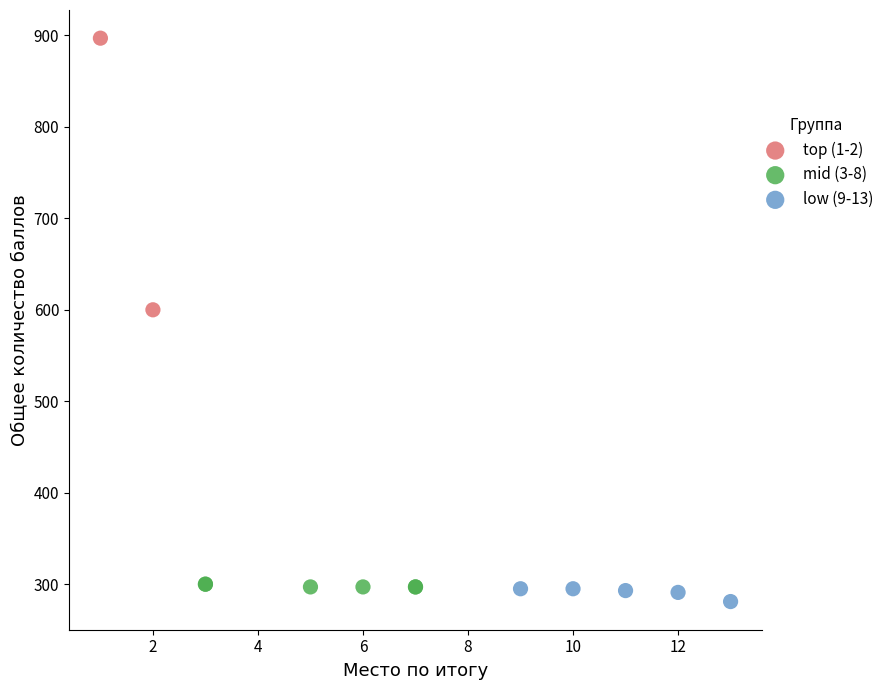

Which series contains the lowest Y value?

low (9-13)